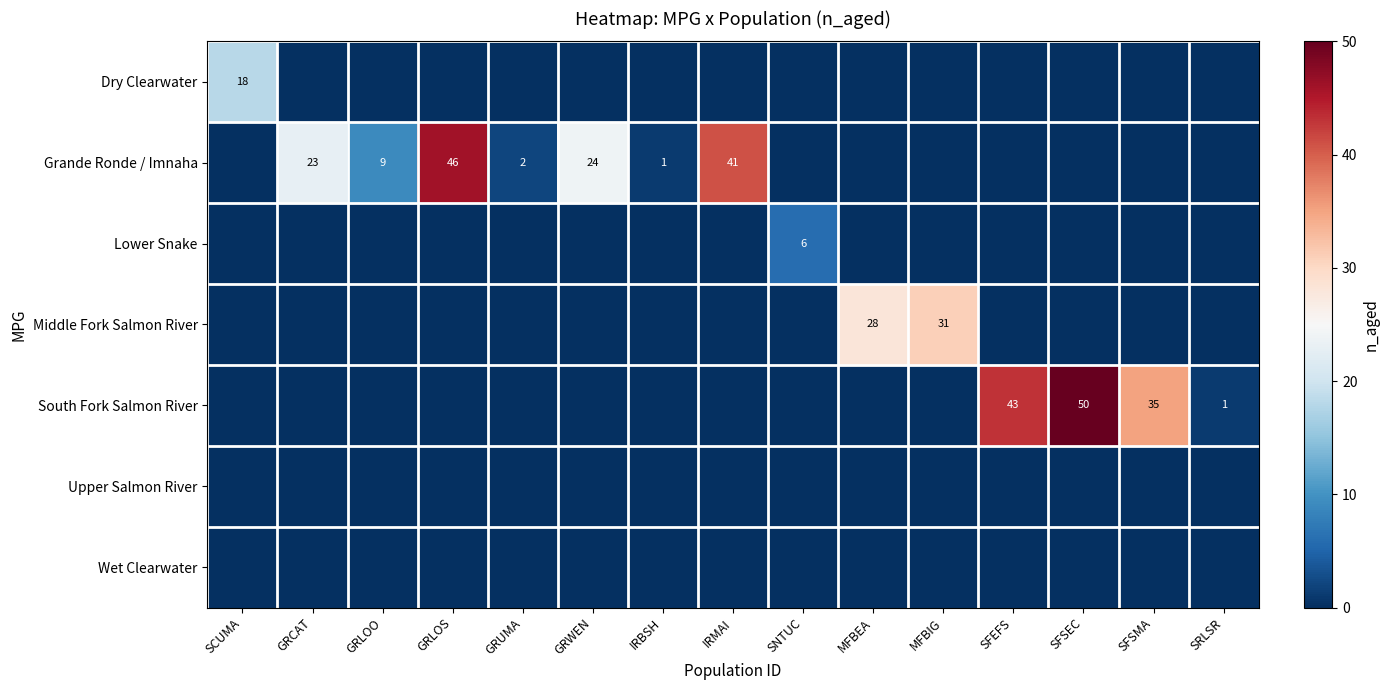

At how many categories does at least one series exceed 45?

2